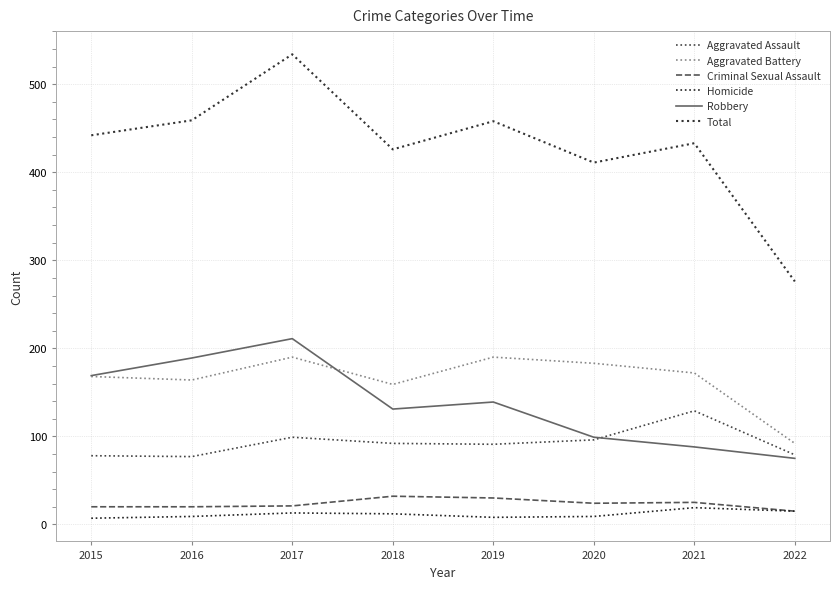

Rank the categories by Aggravated Battery value from highest to lowest.

2017, 2019, 2020, 2021, 2015, 2016, 2018, 2022